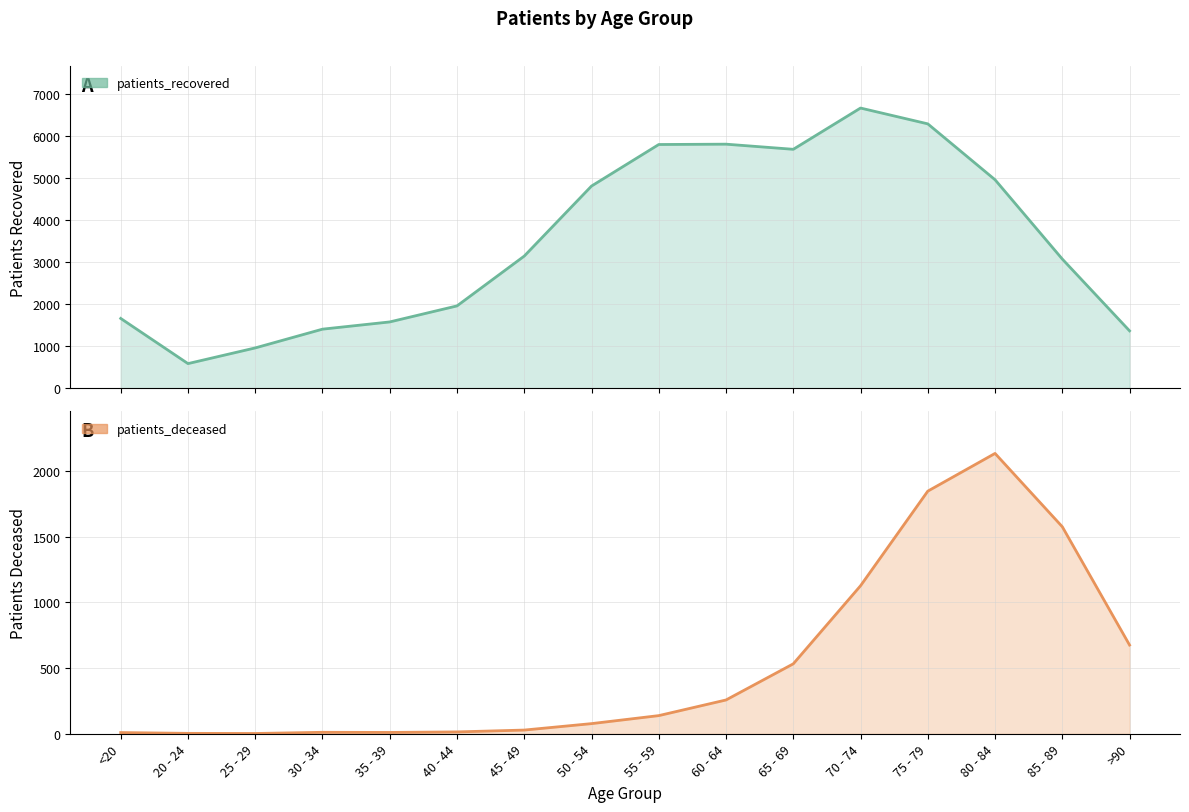

Is it true that patients_recovered equals 1281 at 25 - 29?

False